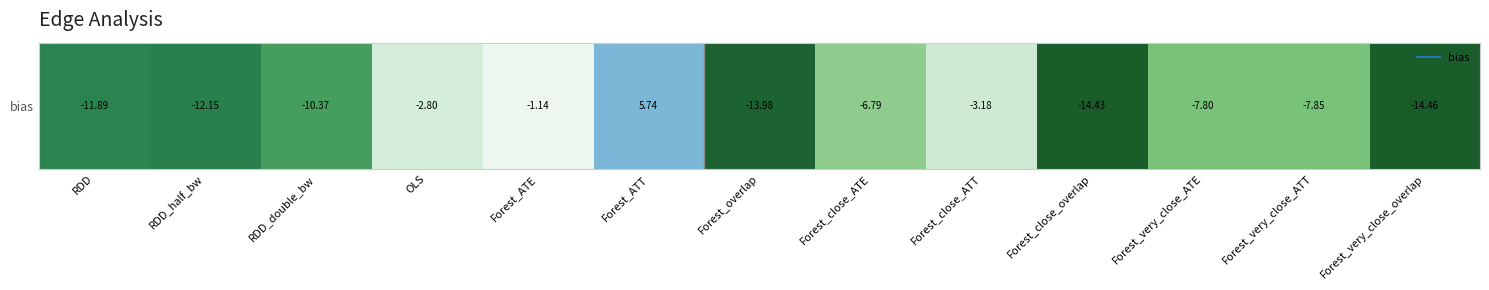

How many series are shown in this chart?

1